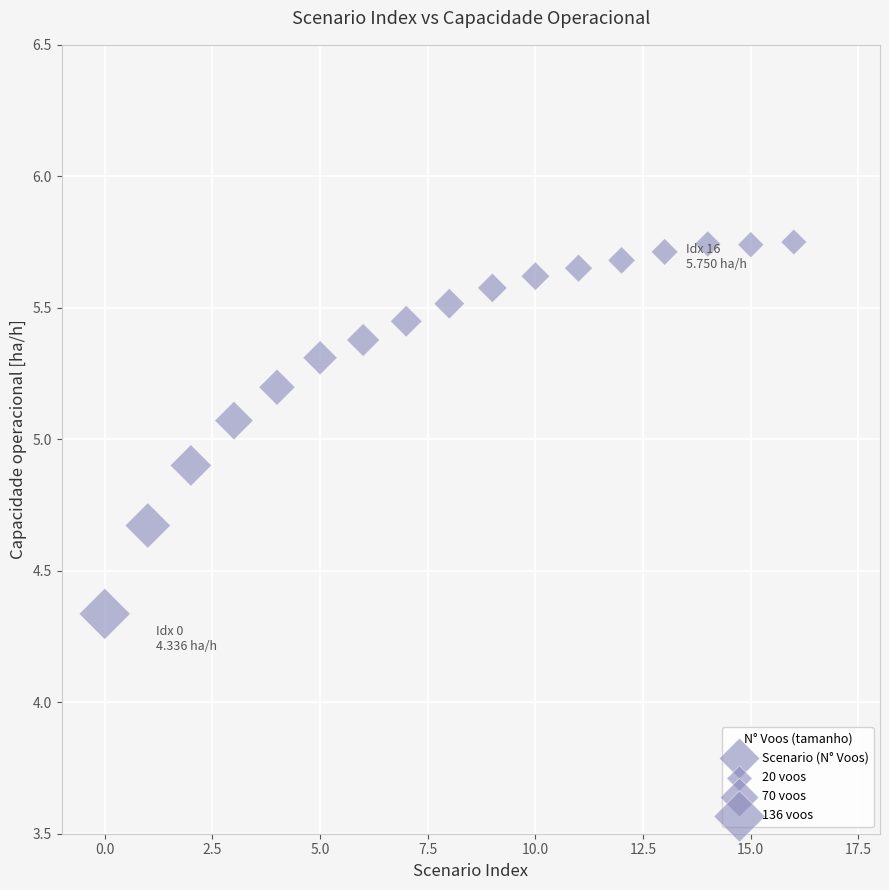

What is the range of Y values (max minus min)?

1.4